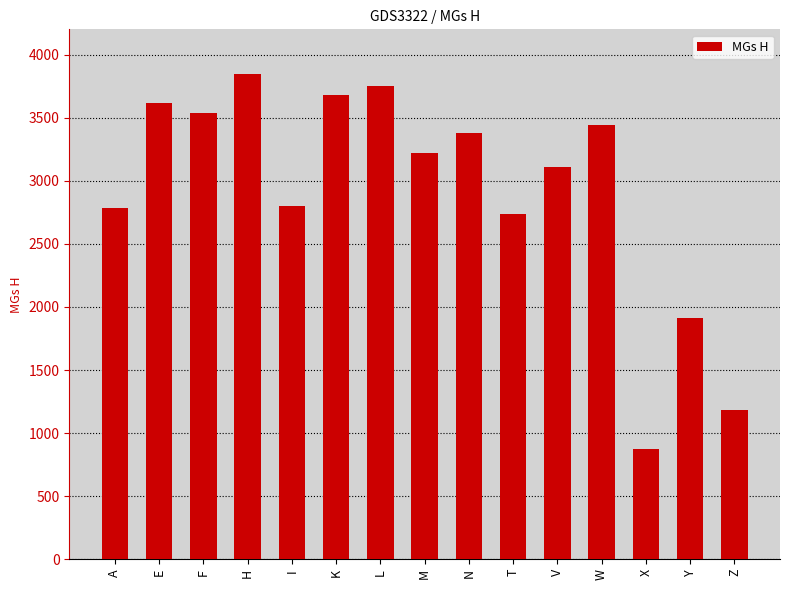

What is the label of the 12th bar from the right?

H